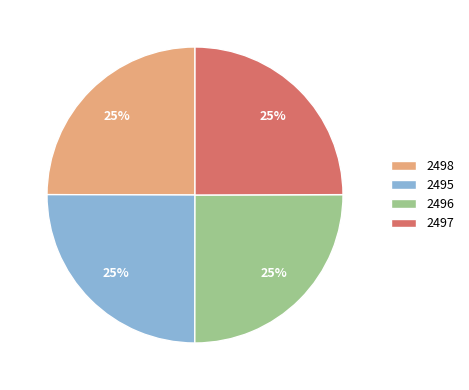

Is 2495 the majority of the pie?

No